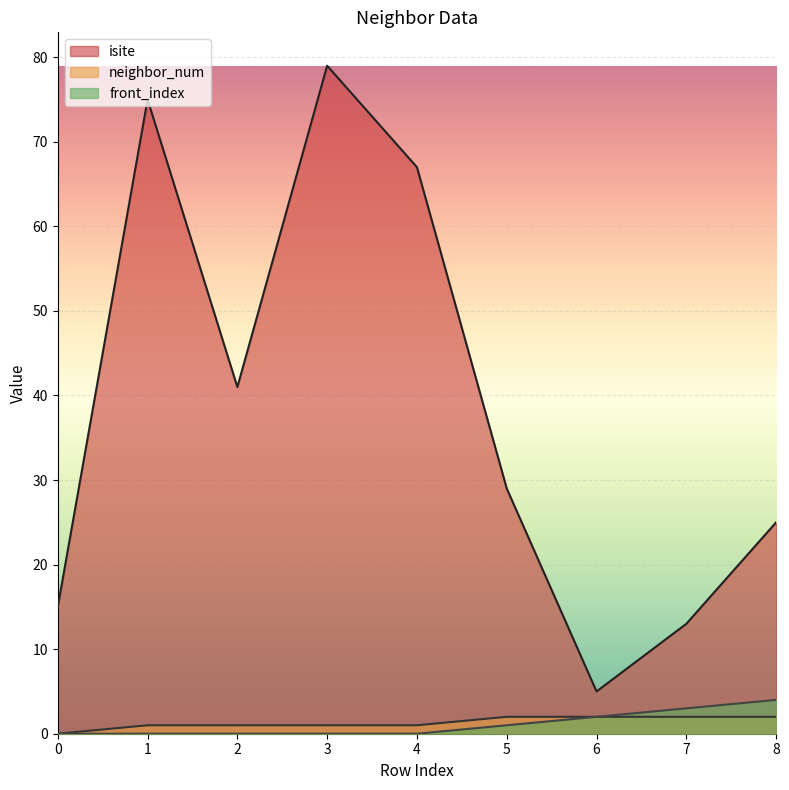

At how many categories does at least one series exceed 19?

6